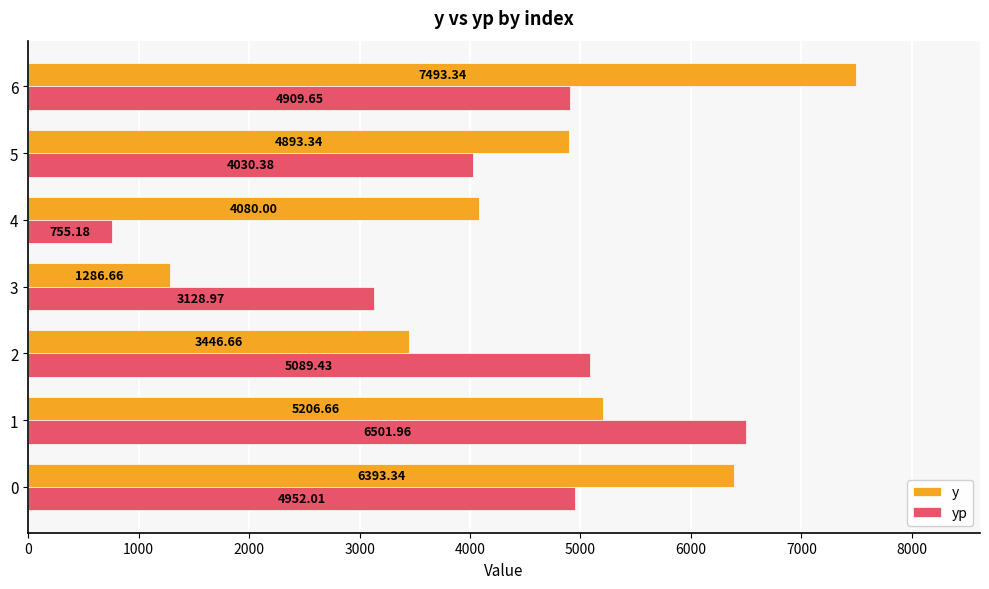

At how many categories does at least one series exceed 3510?

6